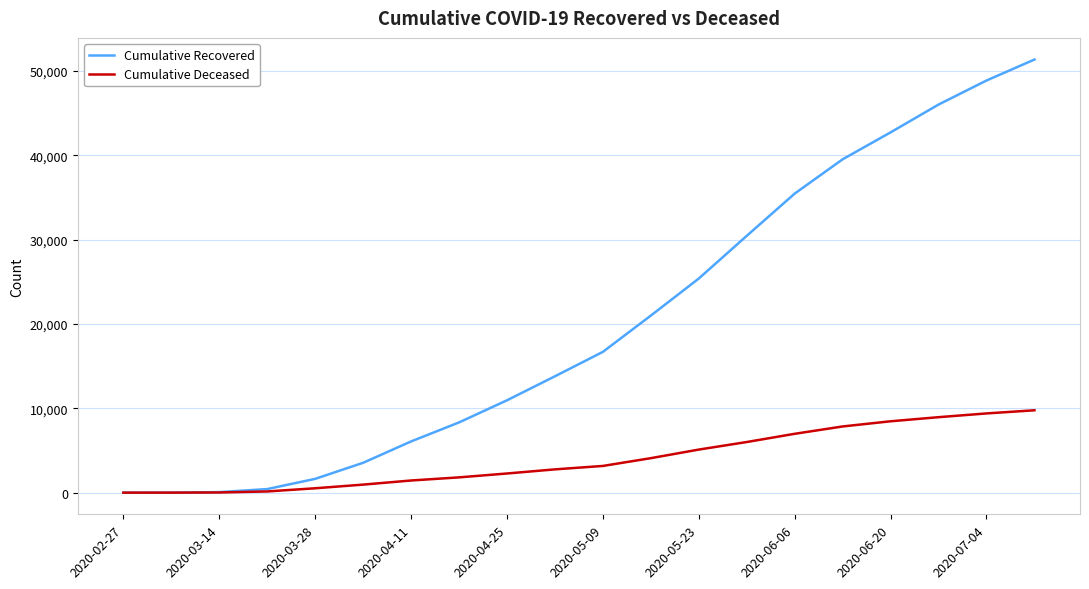

How many lines are shown in the chart?

2